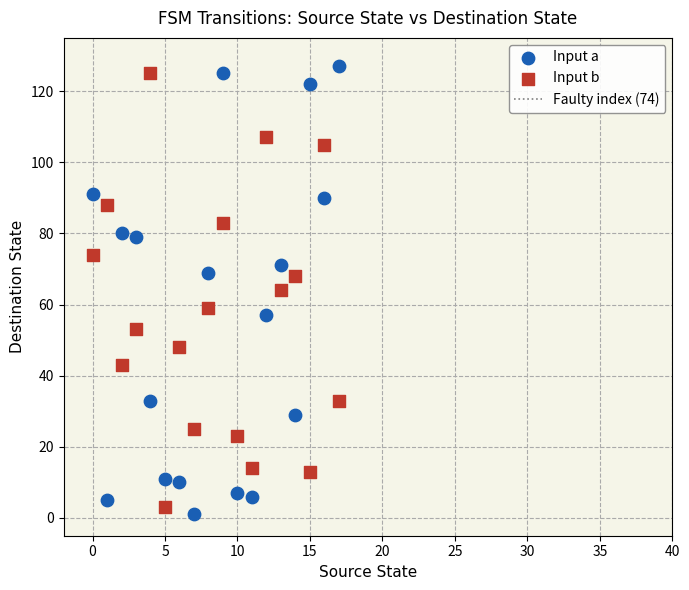

Across all data points, what is the range of Y values (max minus min)?

126